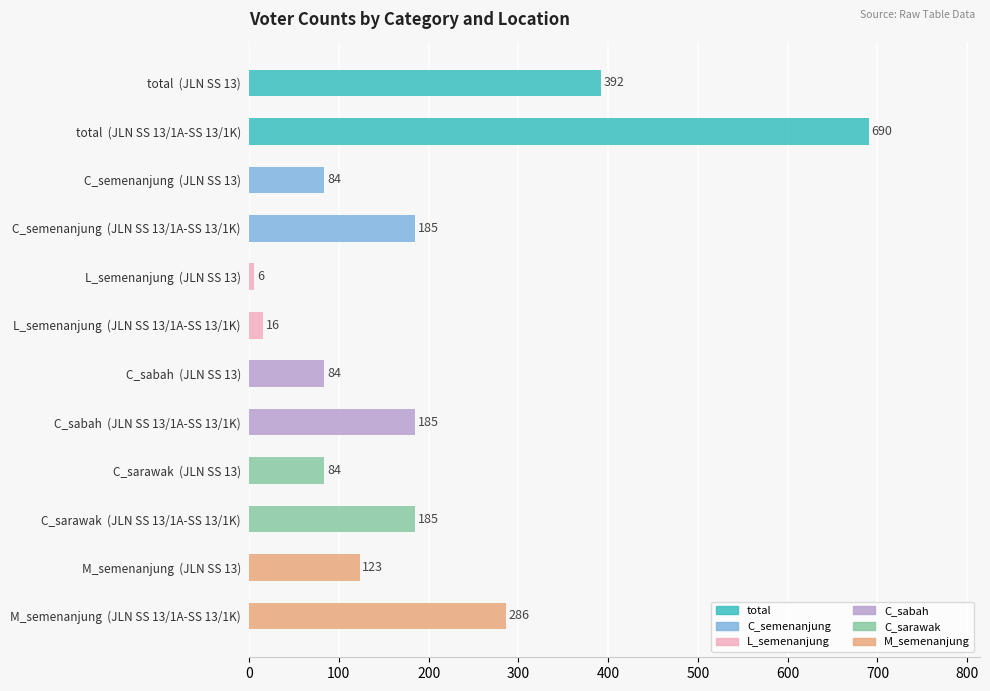

Reading bottom to top, what are all the values shown in this chart?

286	123	185	84	185	84	16	6	185	84	690	392